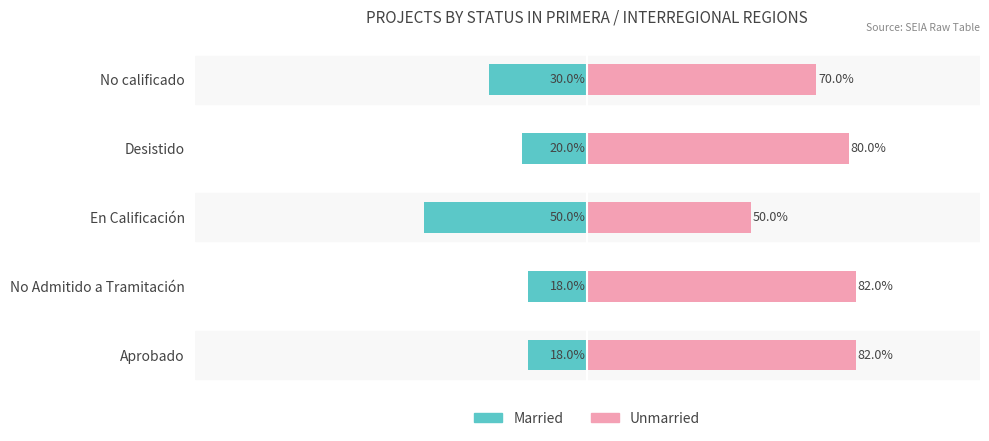

What is the average value of the Unmarried series?

73